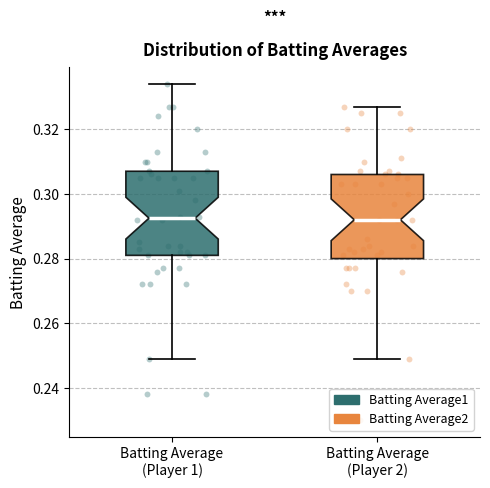

Reading left to right, read every box against the y-axis: the position of its median line, the range the box covers, and the ends of its whiskers. The values are not printed on the chart, so give them approximately, as read against the axis.

Batting Average (Player 1): median 0.292, box 0.282 to 0.308, whiskers 0.250 to 0.334
Batting Average (Player 2): median 0.292, box 0.280 to 0.306, whiskers 0.250 to 0.328